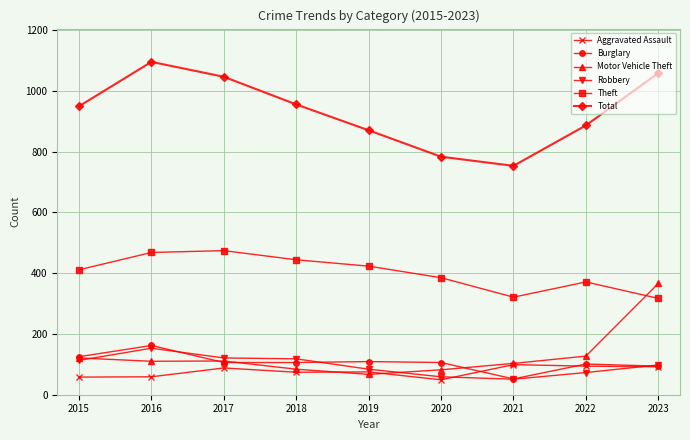

What value does the Motor Vehicle Theft series have at 2023, to the nearest 50?

350